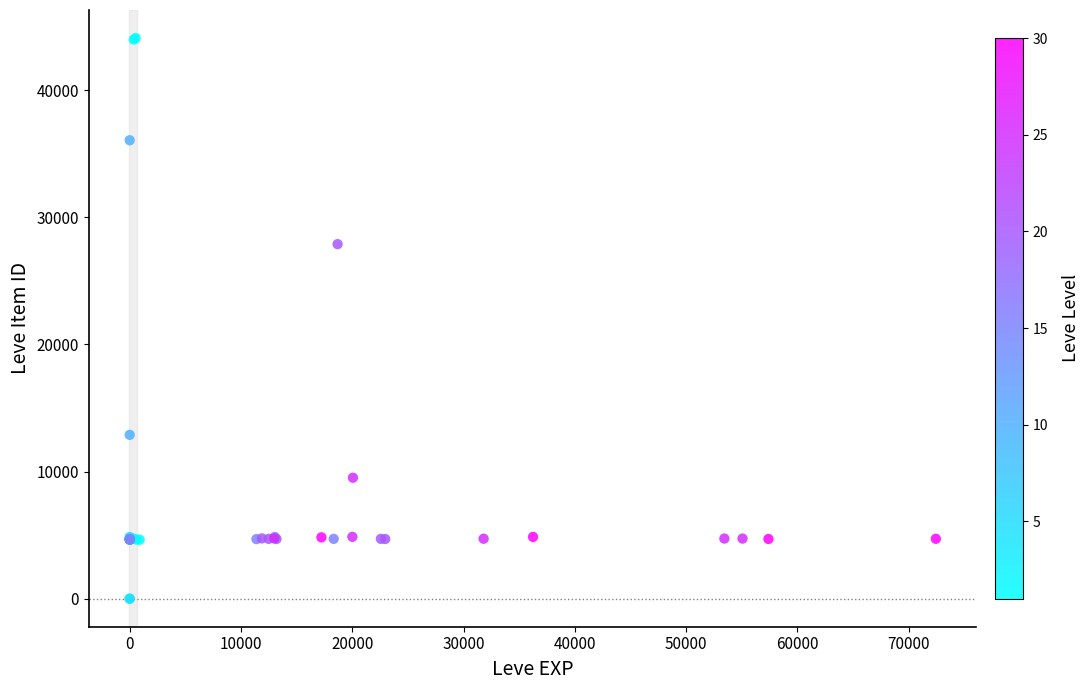

What Y value in the scatter plot is closest to 22048?

27884